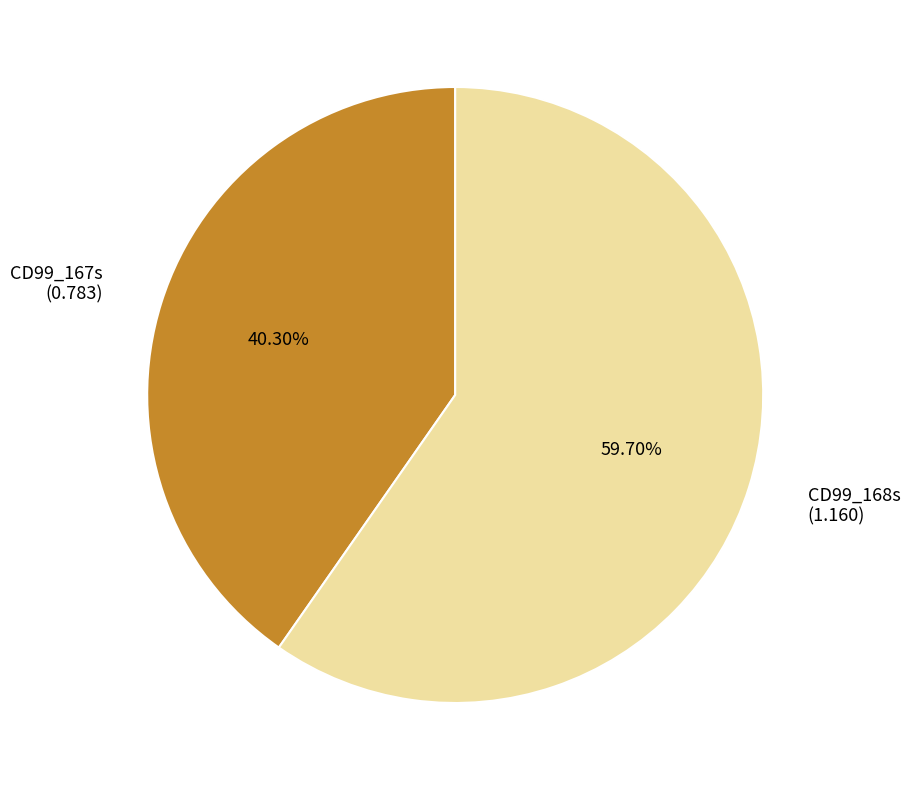

To the nearest percent, what is the combined percentage of CD99_167s and CD99_168s?

100%